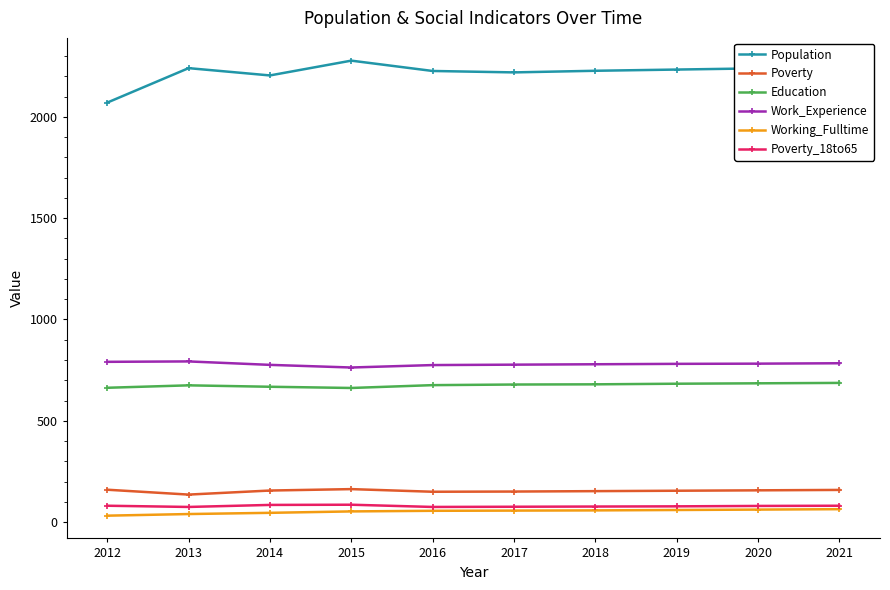

Which series has the largest range (max minus min)?

Population